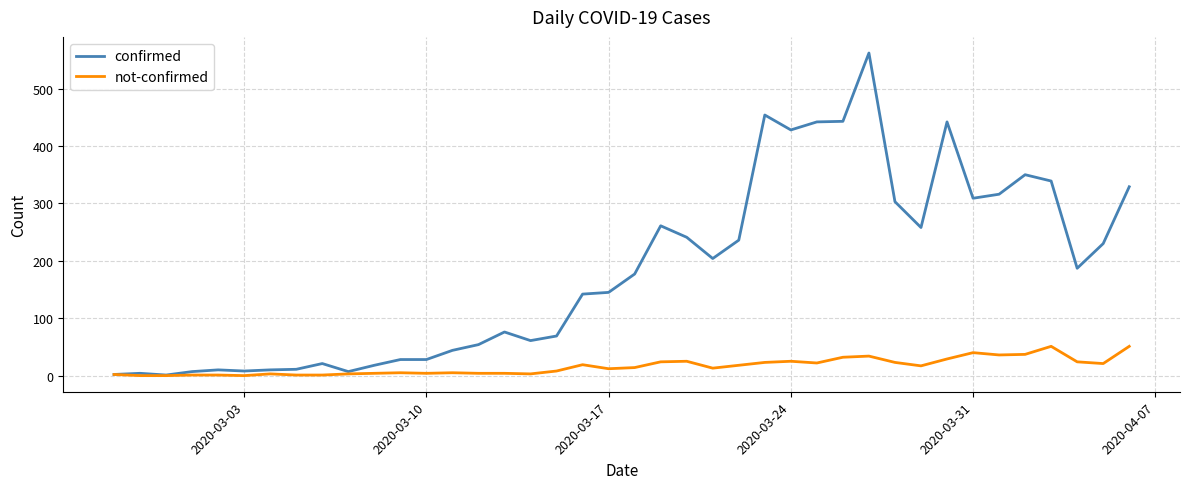

Which series has the largest range (max minus min)?

confirmed